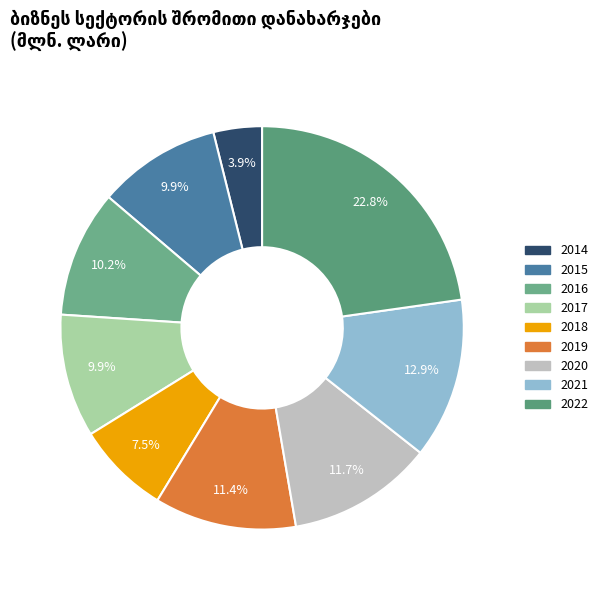

How many segments does this pie chart have?

9